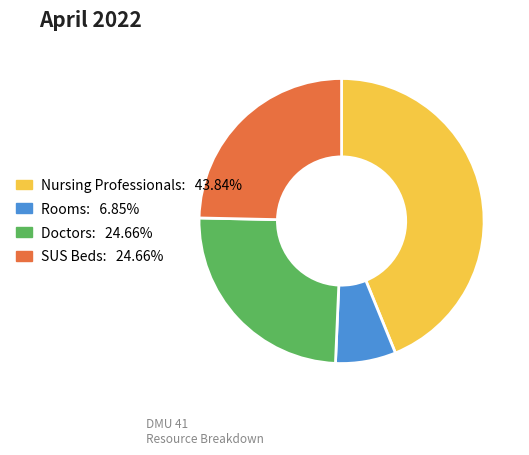

Is there any slice that represents more than half of the pie?

No